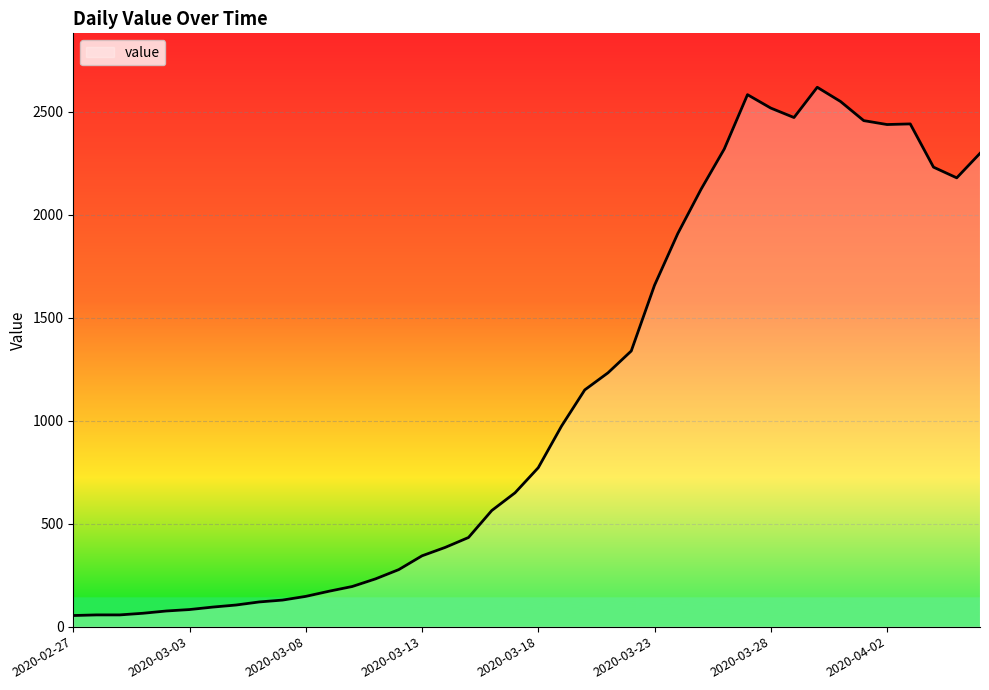

What is the greatest value displayed?

2620